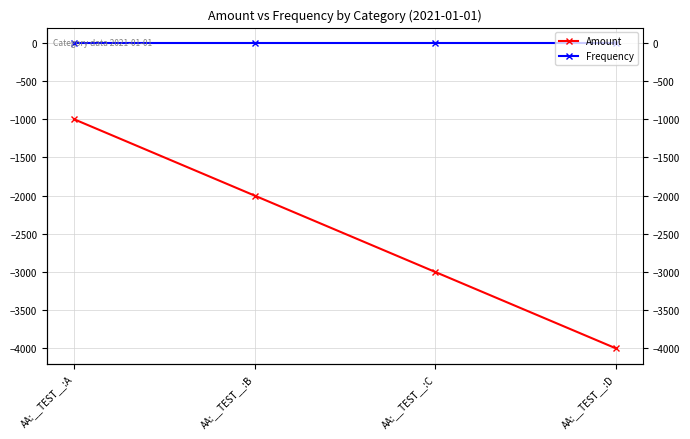

True or false: Frequency has a value of 2 at AA:__TEST__:D.

False